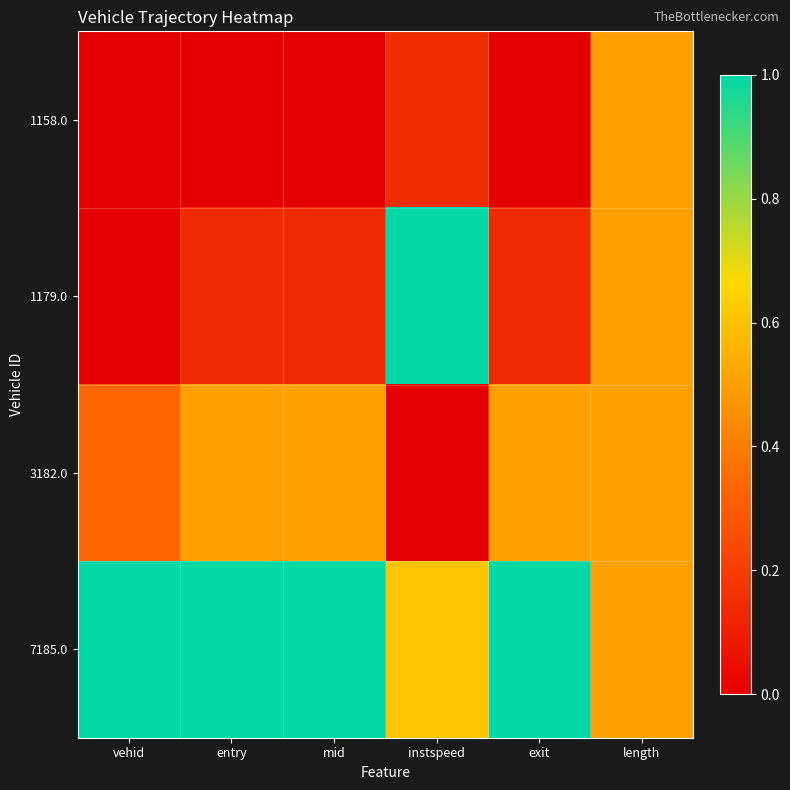

Reading left to right, what are all the values shown in this chart?

1158.0: vehid=0.0	entry=0.0	mid=0.0	instspeed=0.2	exit=0.0	length=0.5
1179.0: vehid=0.0	entry=0.1	mid=0.1	instspeed=1.0	exit=0.1	length=0.5
3182.0: vehid=0.3	entry=0.5	mid=0.5	instspeed=0.0	exit=0.5	length=0.5
7185.0: vehid=1.0	entry=1.0	mid=1.0	instspeed=0.6	exit=1.0	length=0.5